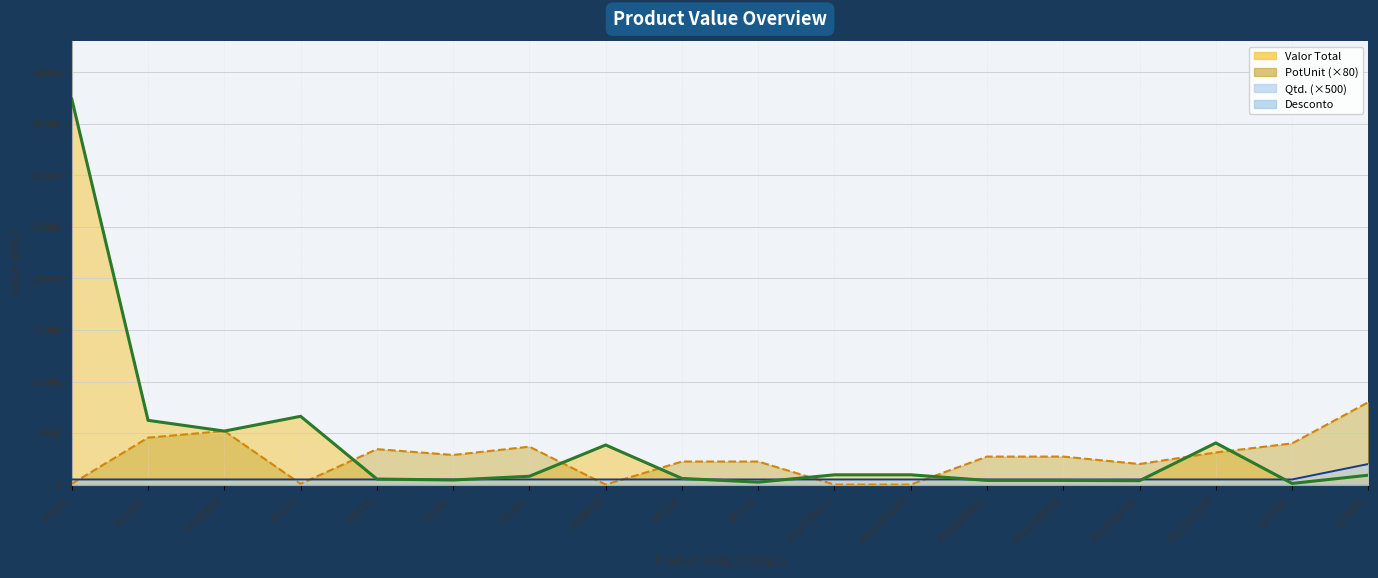

What is the sum of all Valor Total values?

70102.5